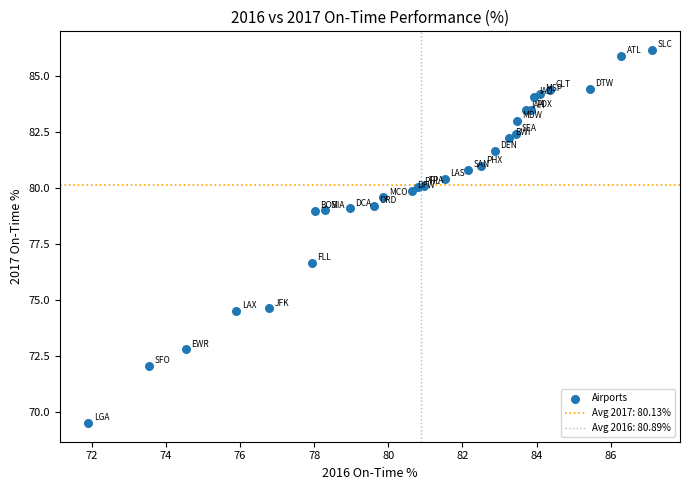

What Y value in the scatter plot is closest to 77?

76.7